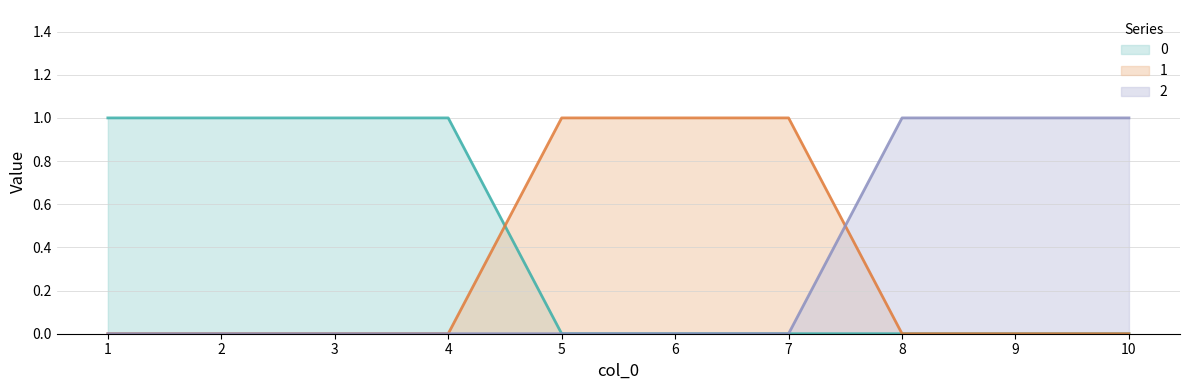

How many lines are shown in the chart?

3